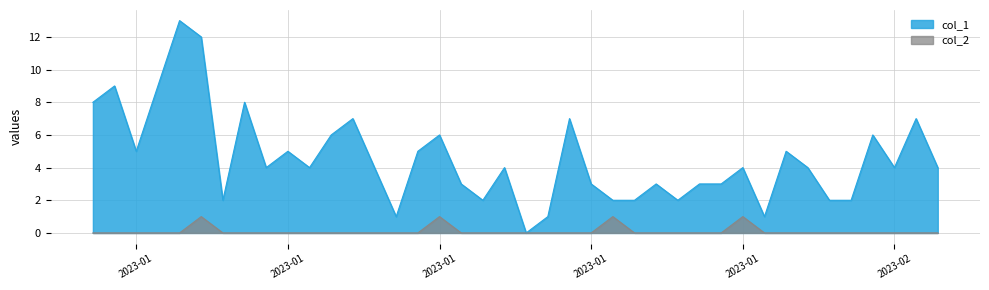

How many lines are shown in the chart?

2